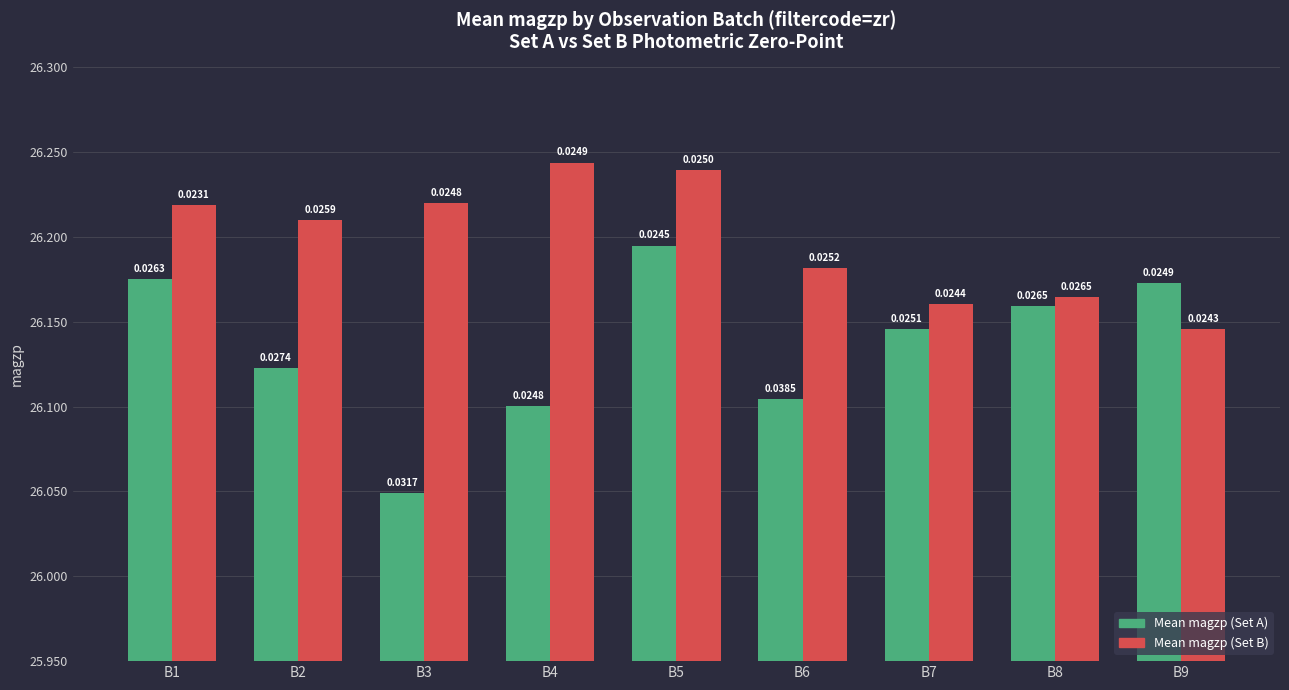

How many bars are there in total?

18